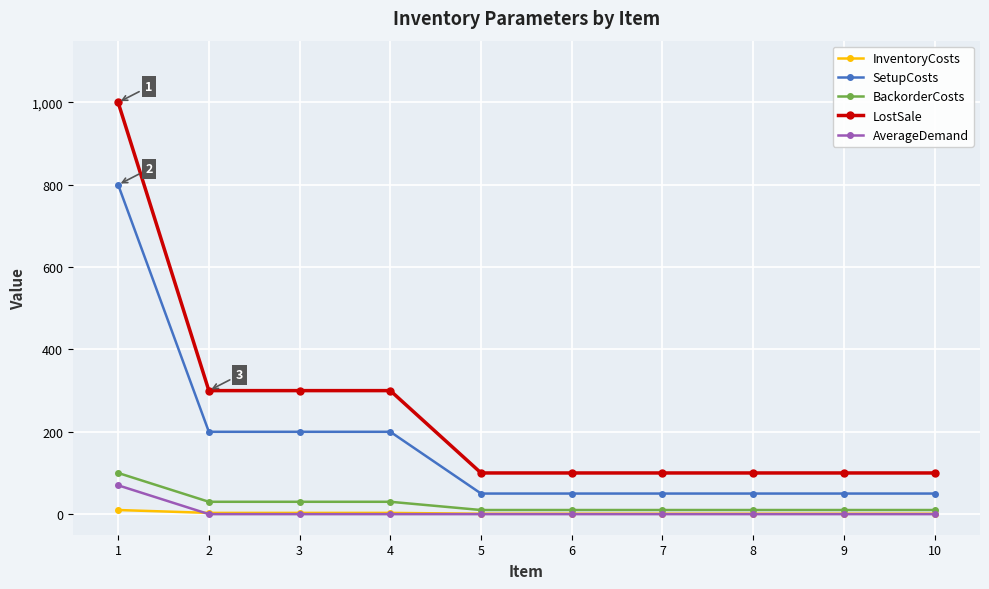

True or false: LostSale and BackorderCosts intersect in this chart.

False